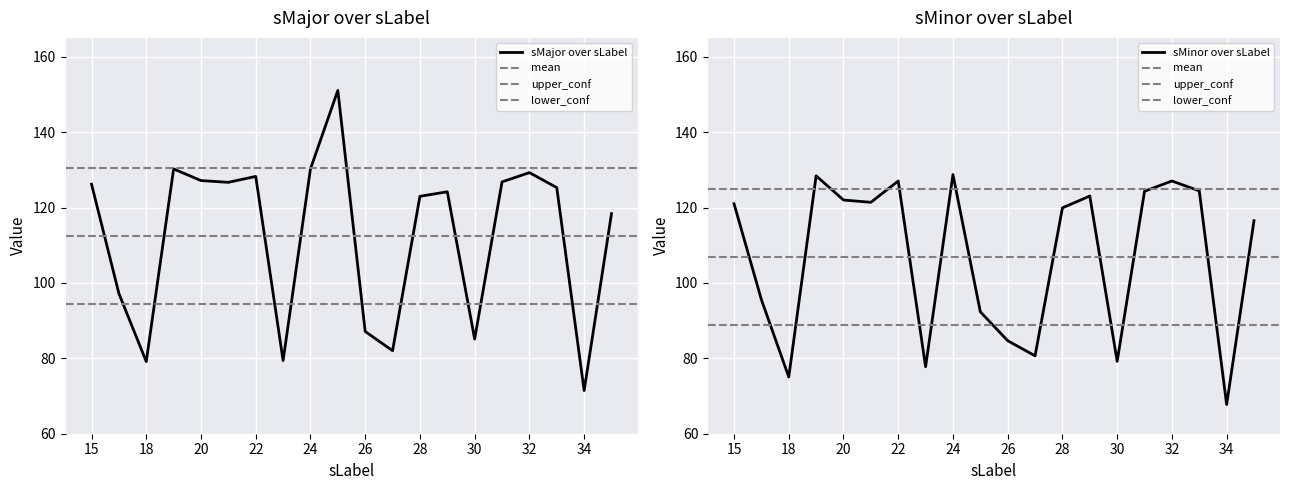

How many data points in sMajor are less than 125?

10